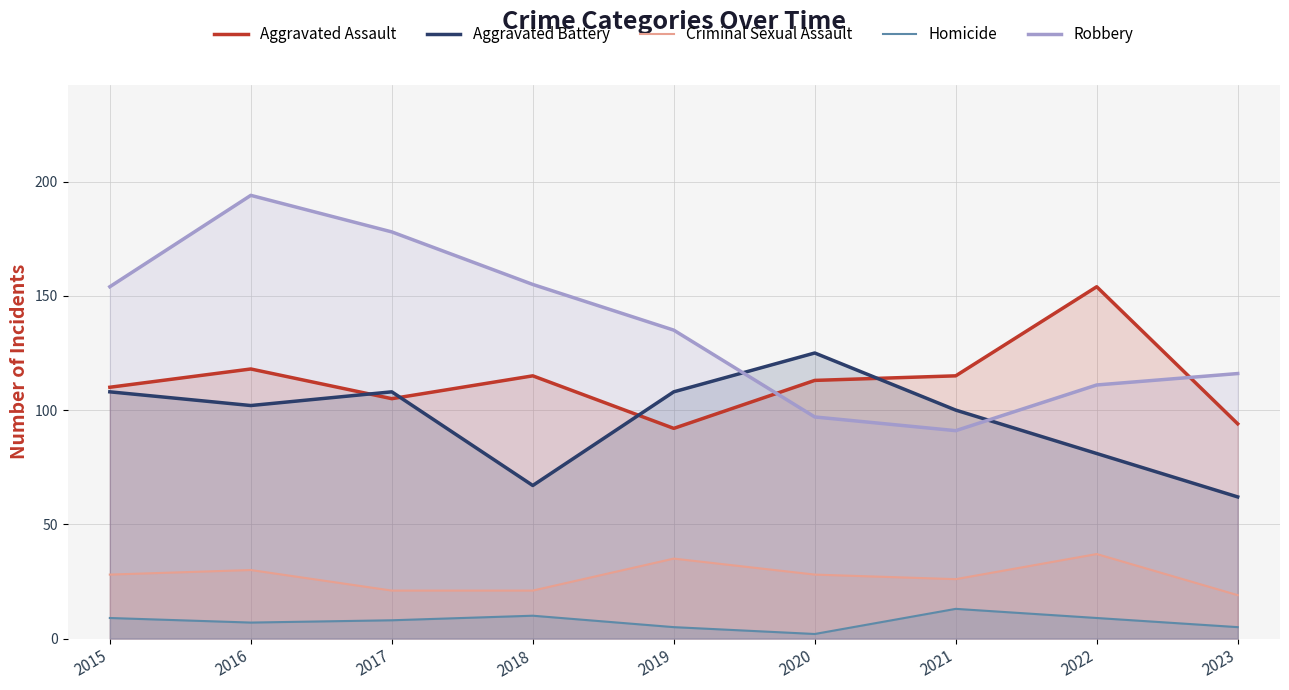

True or false: Robbery and Homicide intersect in this chart.

False